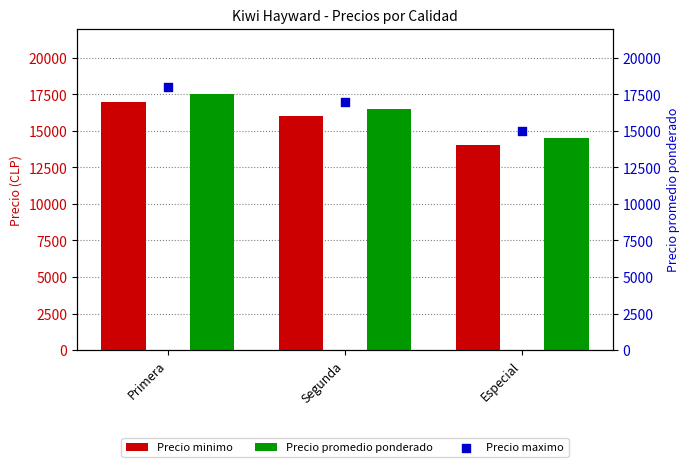

Which series has the largest Y range (max minus min)?

Precio minimo